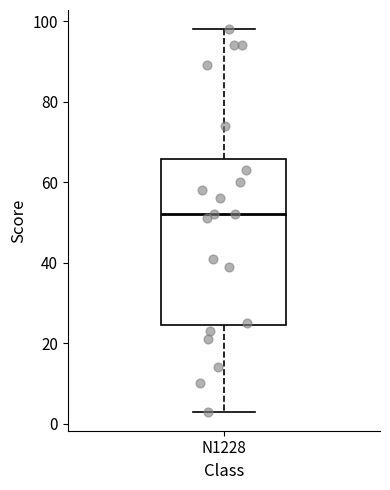

Transcribe this box plot: give where the median line is, the range the box spans, and where the two whiskers end, as read against the y-axis. The values are not printed on the chart, so give them approximately, as read against the axis.

median 52, box 24 to 66, whiskers 4 to 98